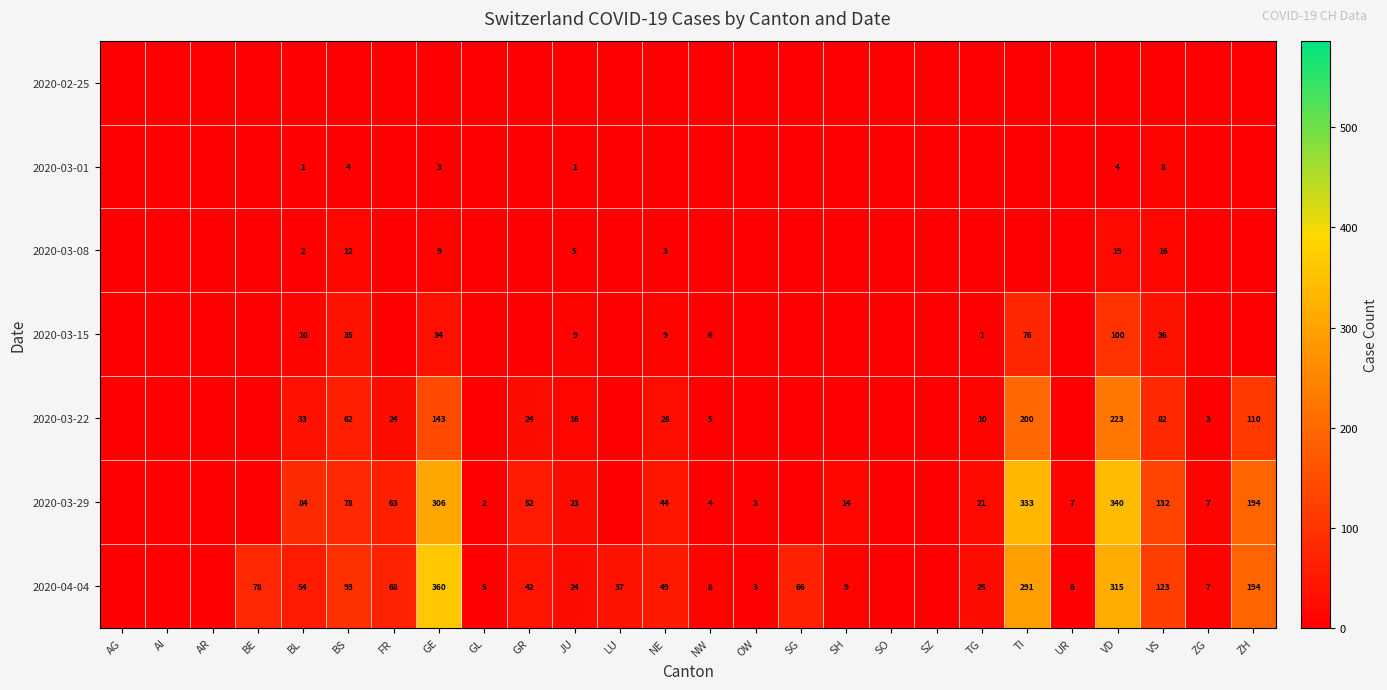

What is the difference between the 2020-03-29 values at NE and GE?

262